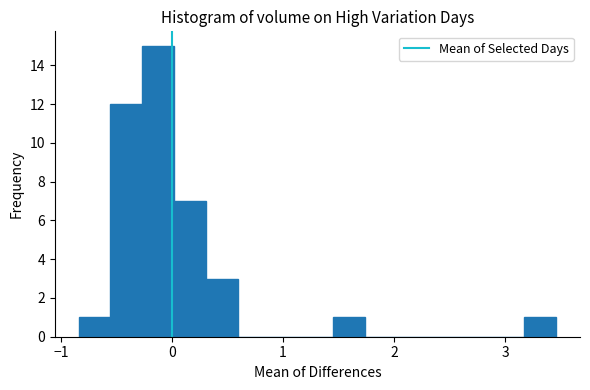

Read against the x-axis, roughly where is the centre of the tallest bar?

-0.1